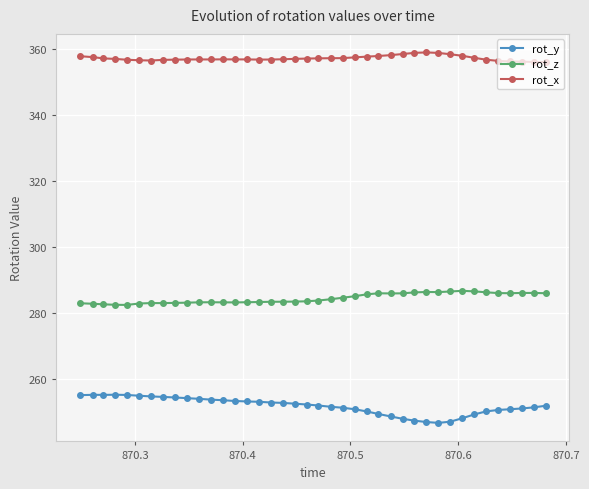

Which series has the widest spread of values?

rot_y